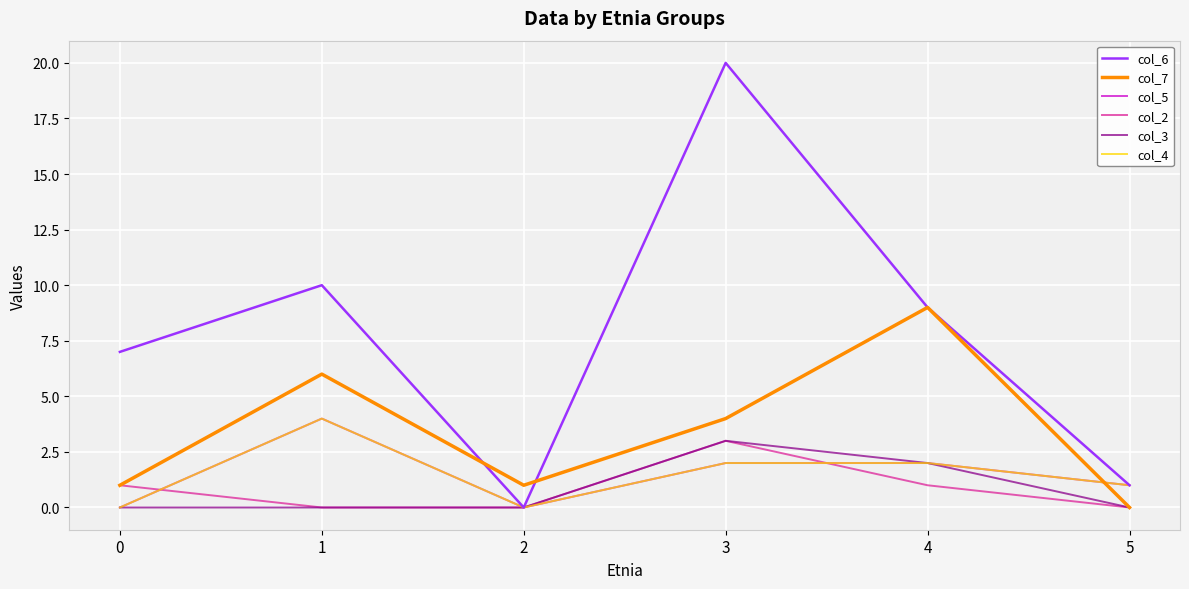

True or false: col_3 has a value of 0 at 0.

True